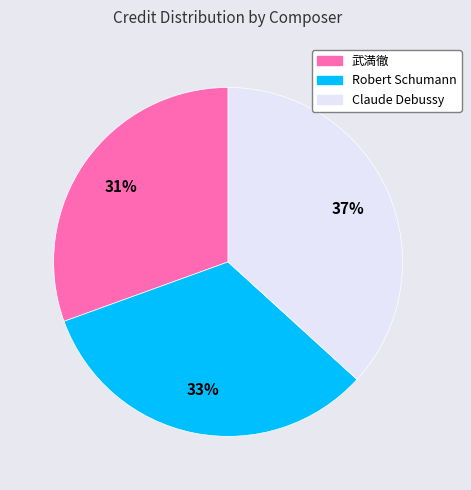

Is there a majority slice in this chart?

No